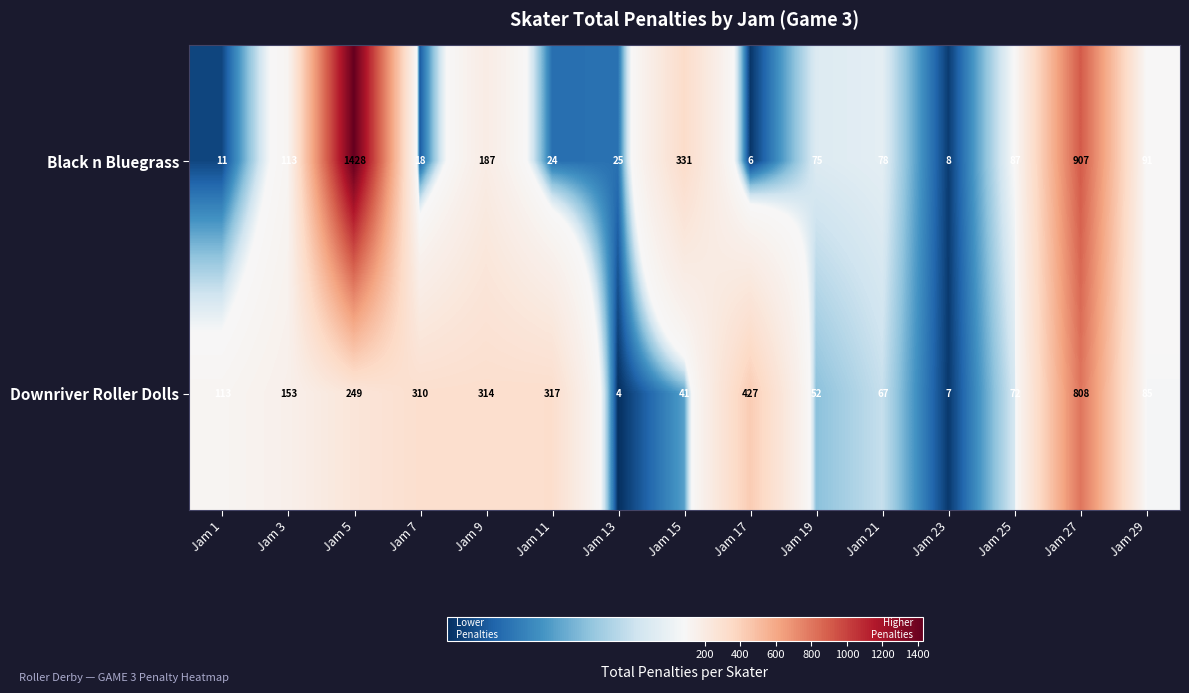

True or false: Black n Bluegrass has a value of 91 at Jam 29.

True